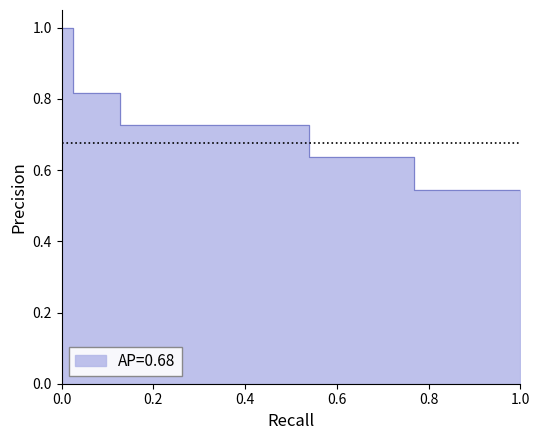

What is the difference between the values at 52 and 80?

0.3